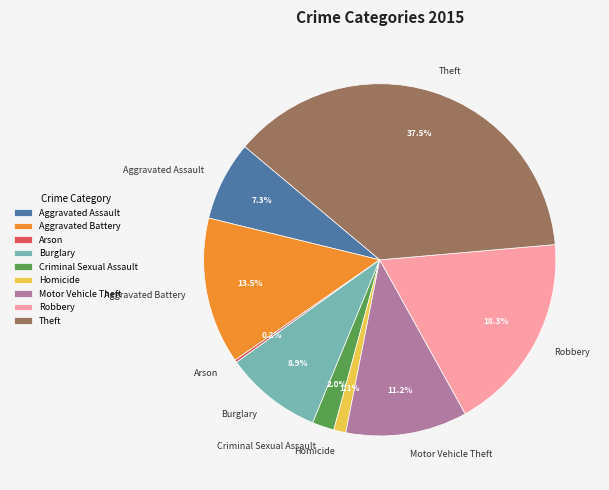

To the nearest percent, what is the difference between the Aggravated Battery and Burglary slice percentages?

5%